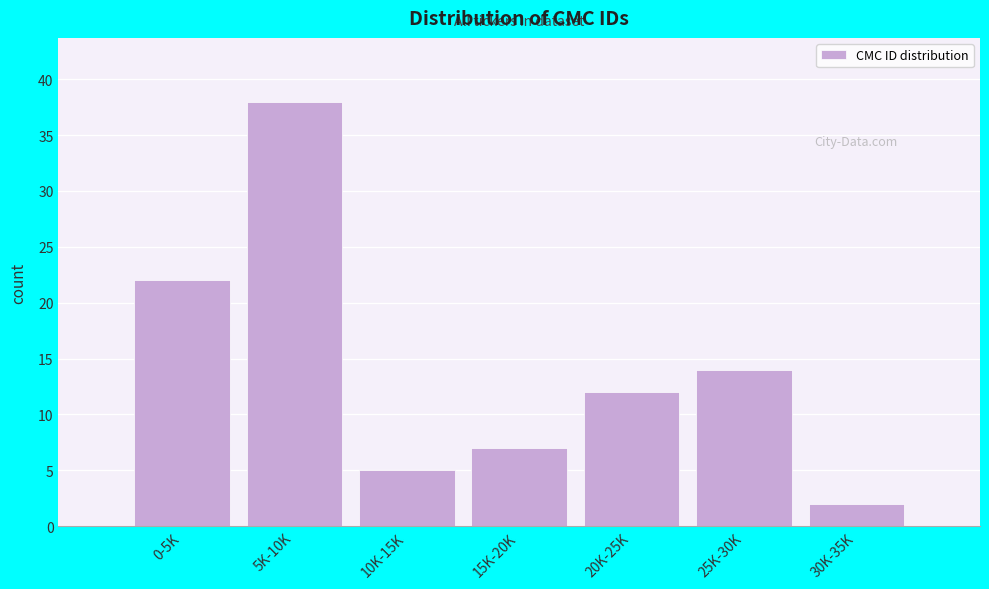

Reading left to right, transcribe all the data shown in this chart.

22	38	5	7	12	14	2